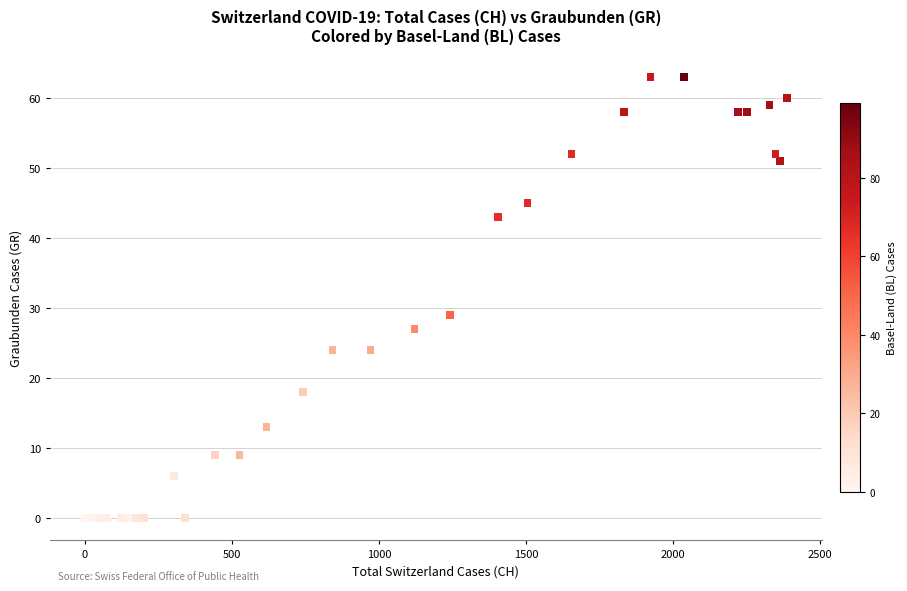

What Y value in the scatter plot is closest to 31?

29